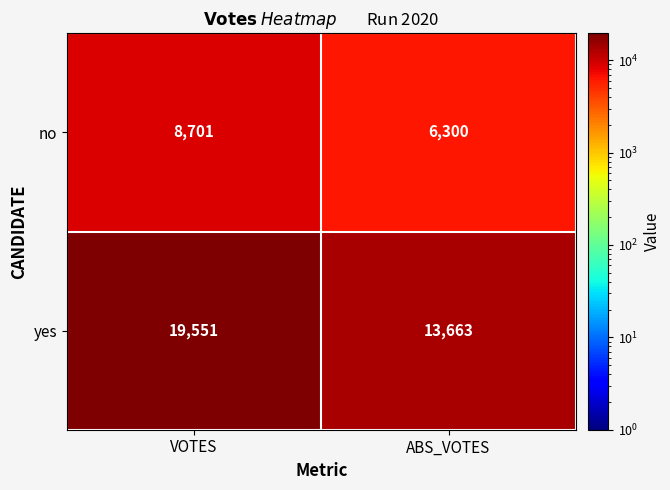

Reading right to left, list all the values displayed in this chart.

no: ABS_VOTES=6300	VOTES=8701
yes: ABS_VOTES=13663	VOTES=19551